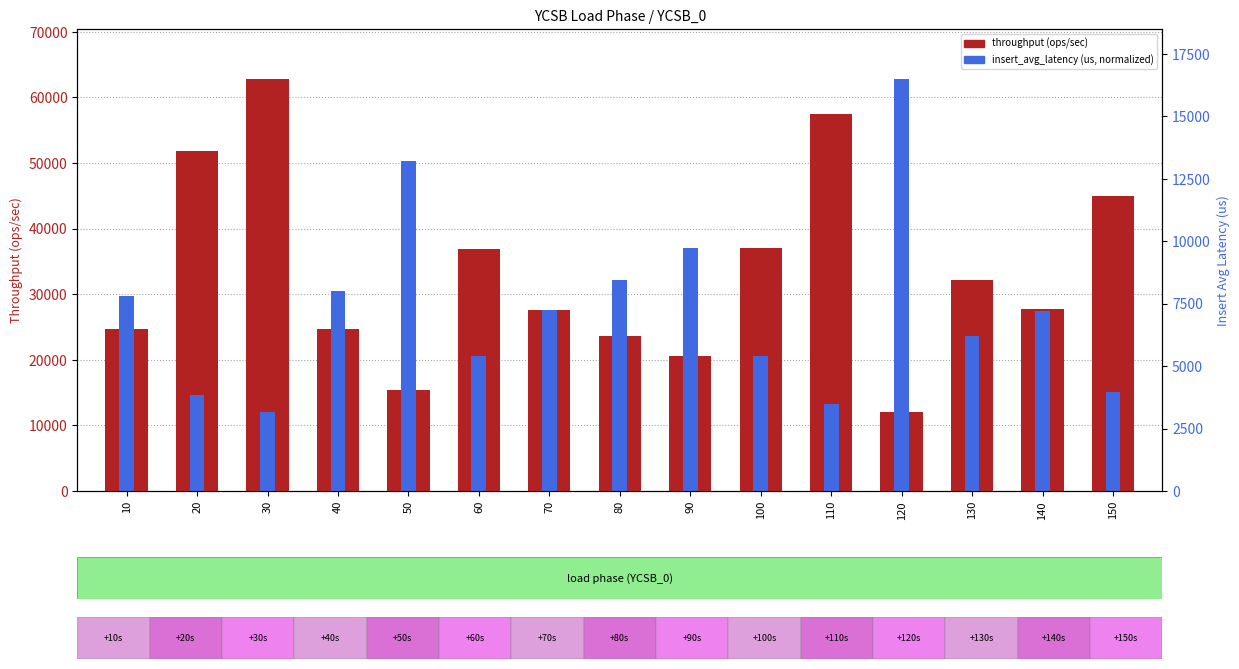

Which category has the lowest value in the insert_avg_latency (normalized) series?

30